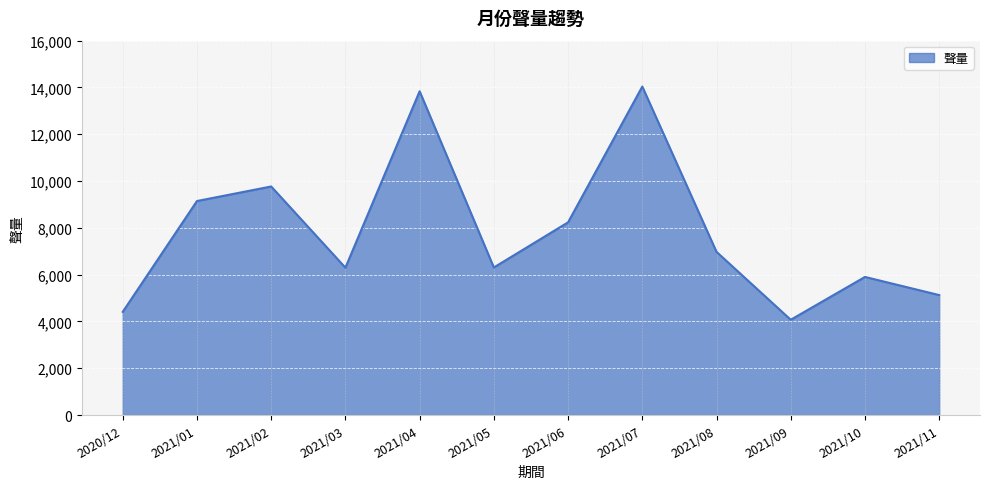

What is the smallest value displayed?

4072